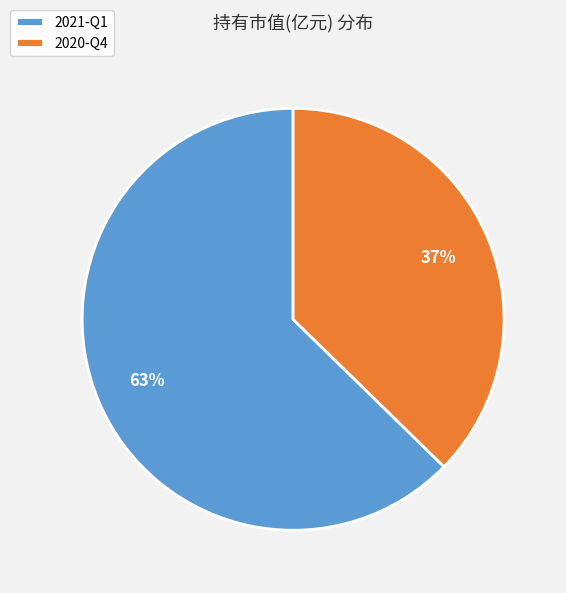

To the nearest percent, what is the average slice percentage?

50%